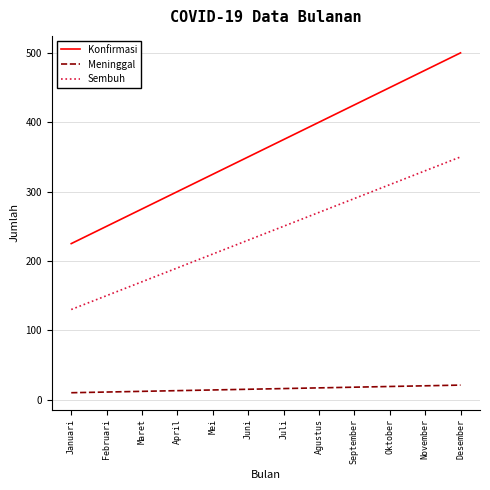

What is the difference between the maximum and minimum values in the Sembuh series?

220